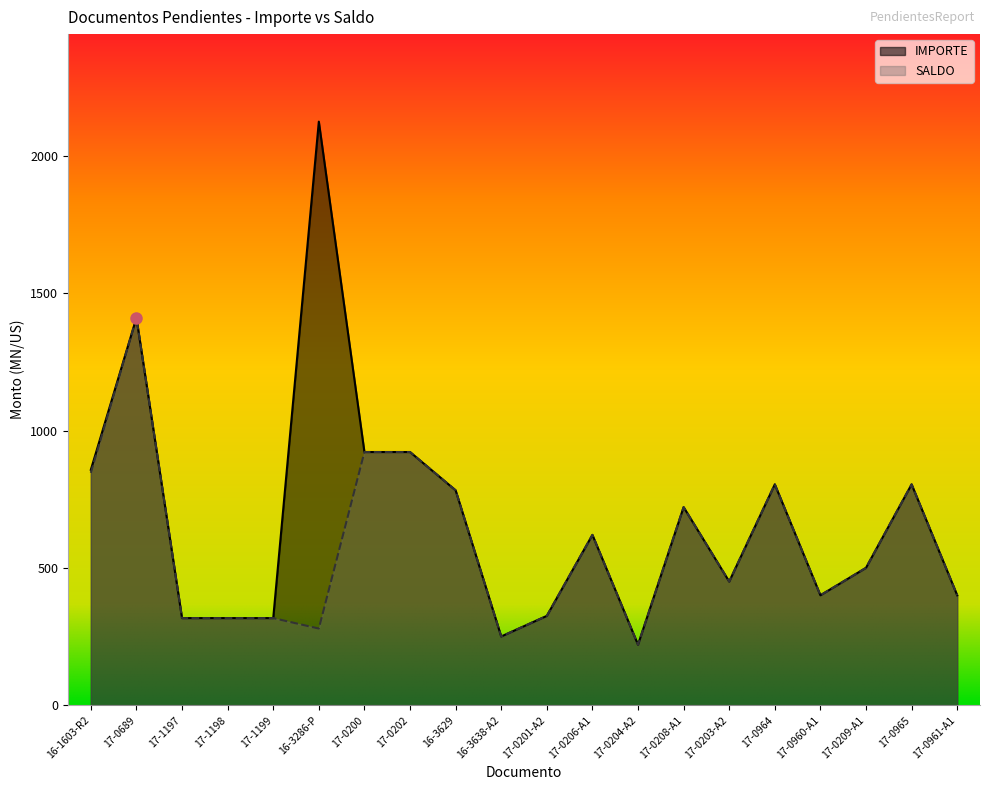

List the series in order of their overall mean, lowest first.

SALDO, IMPORTE